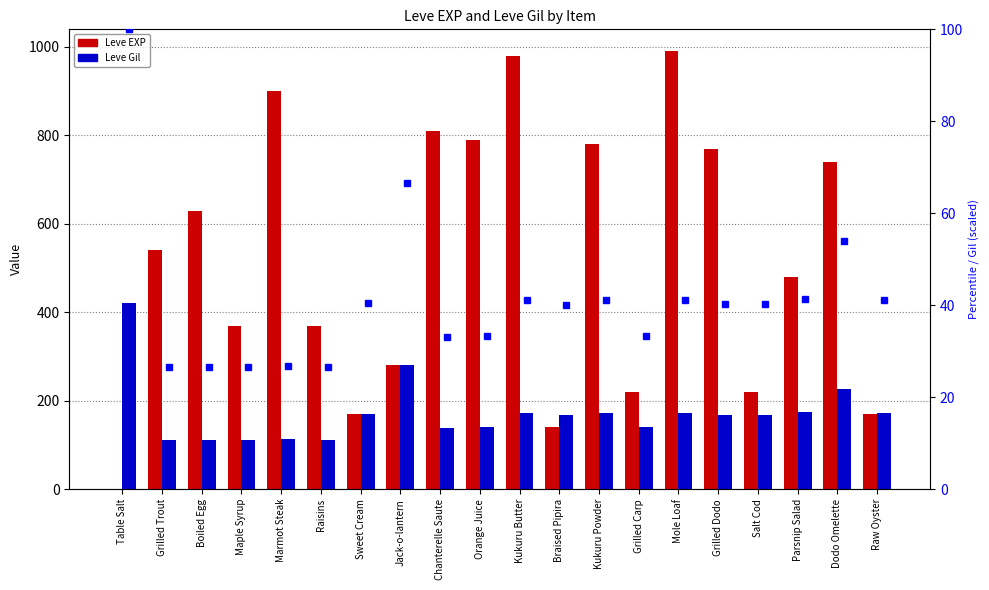

At Raw Oyster, list the series in order from smallest to largest.

Leve EXP, Leve Gil